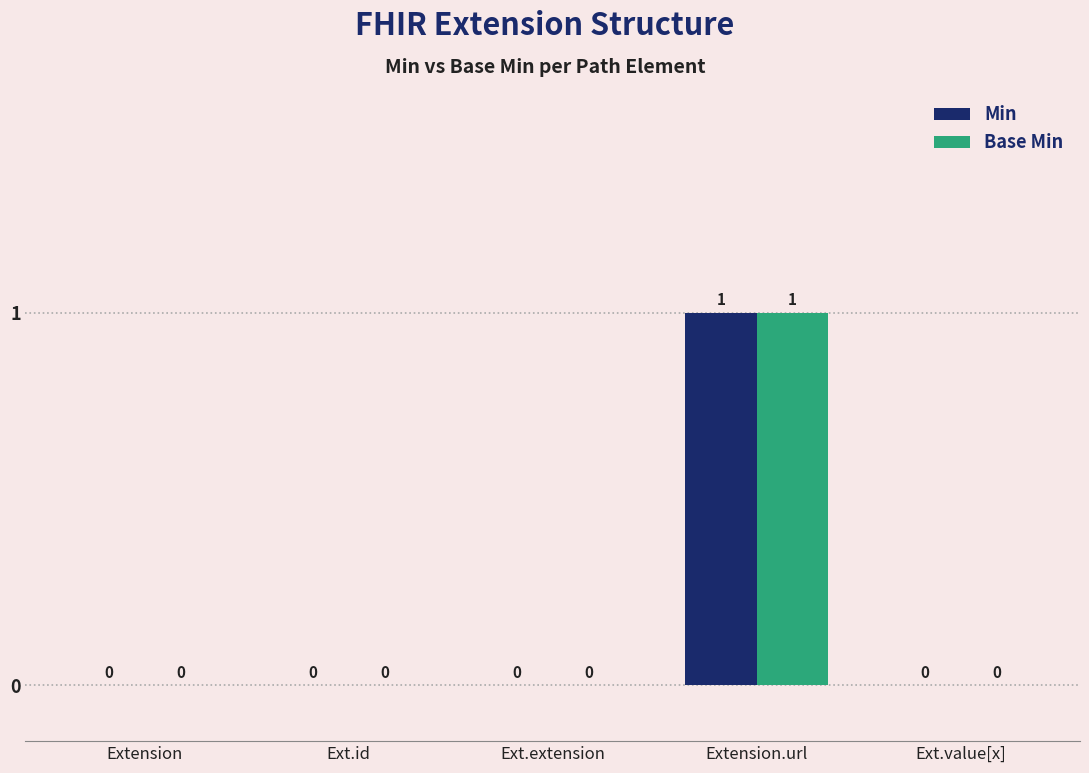

Is the value of Min at Extension.url greater than the value of Base Min at Ext.value[x]?

Yes